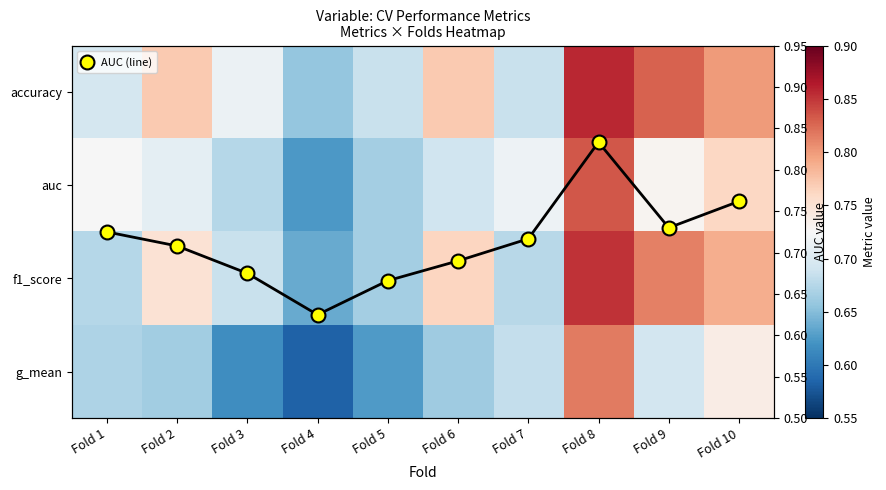

Is the value of auc at Fold 5 greater than the value of f1_score at Fold 8?

No